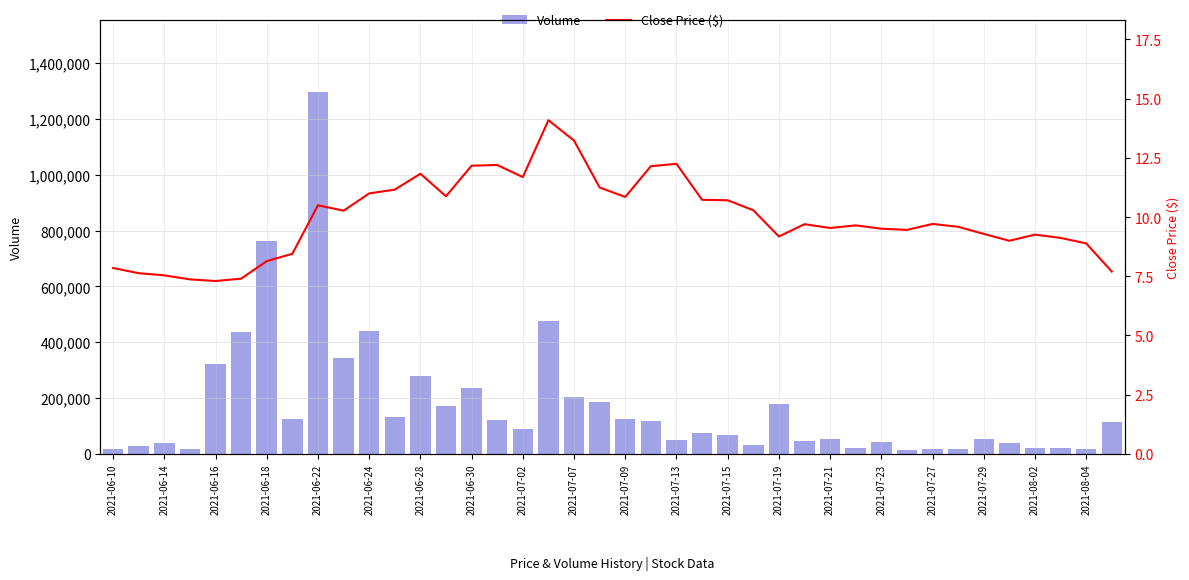

What are all the series names shown in the legend?

Volume, Close Price ($)